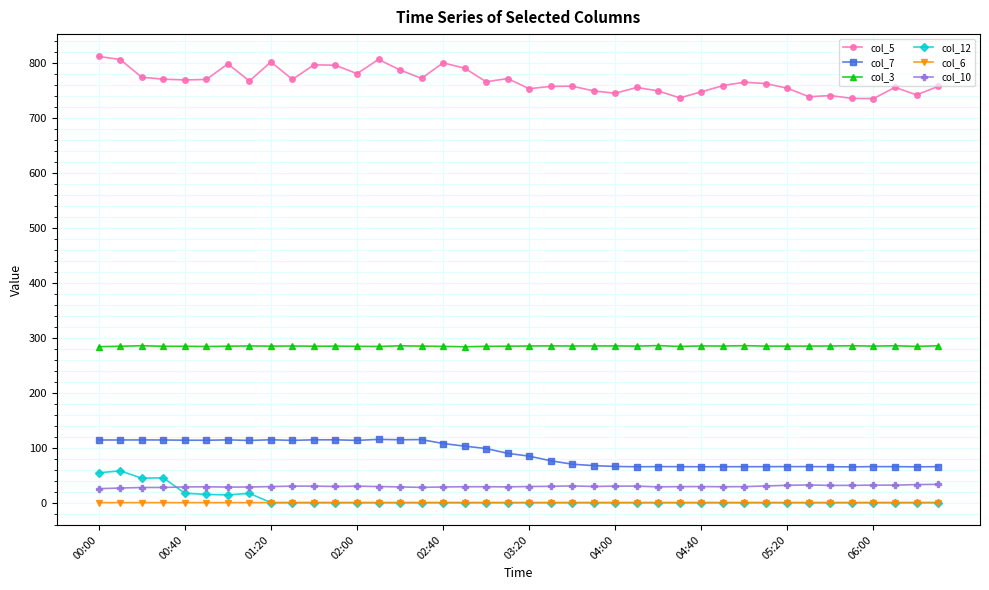

What is the greatest value displayed?

811.3